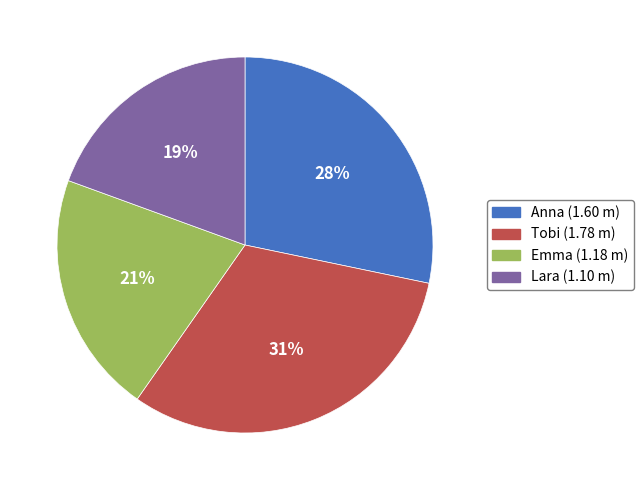

Count the number of slices in the pie.

4